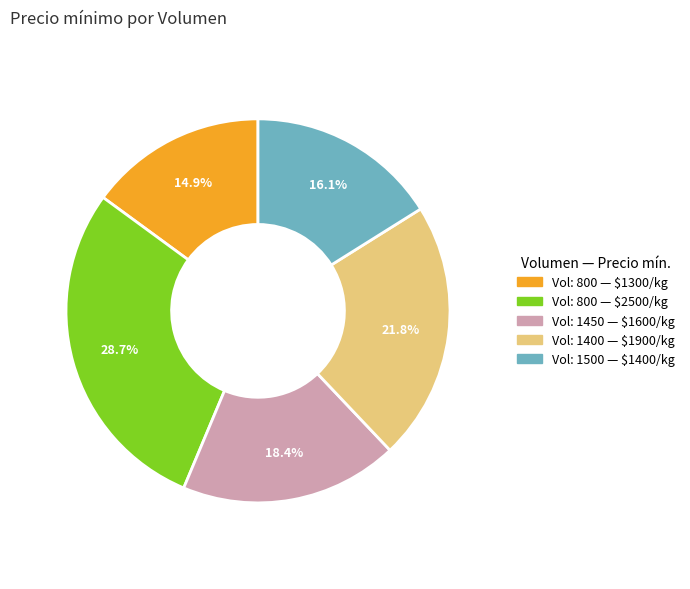

Is there any slice that represents more than half of the pie?

No